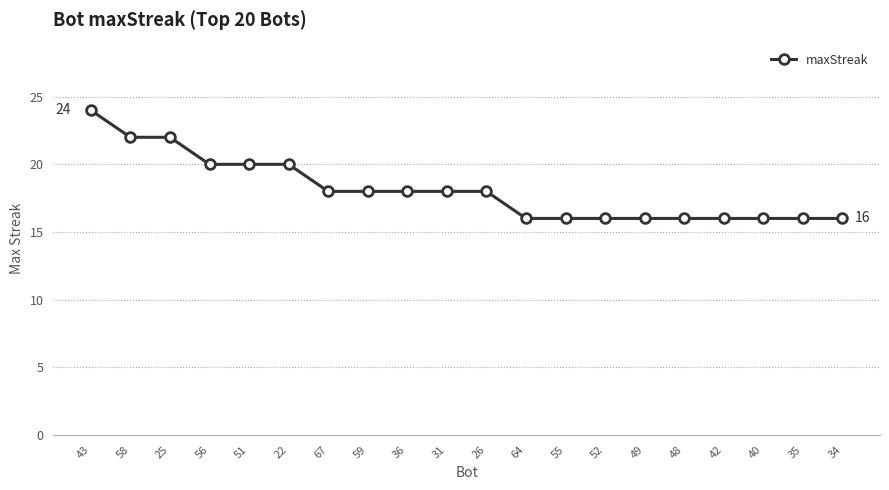

What is the maximum value shown in the chart?

24